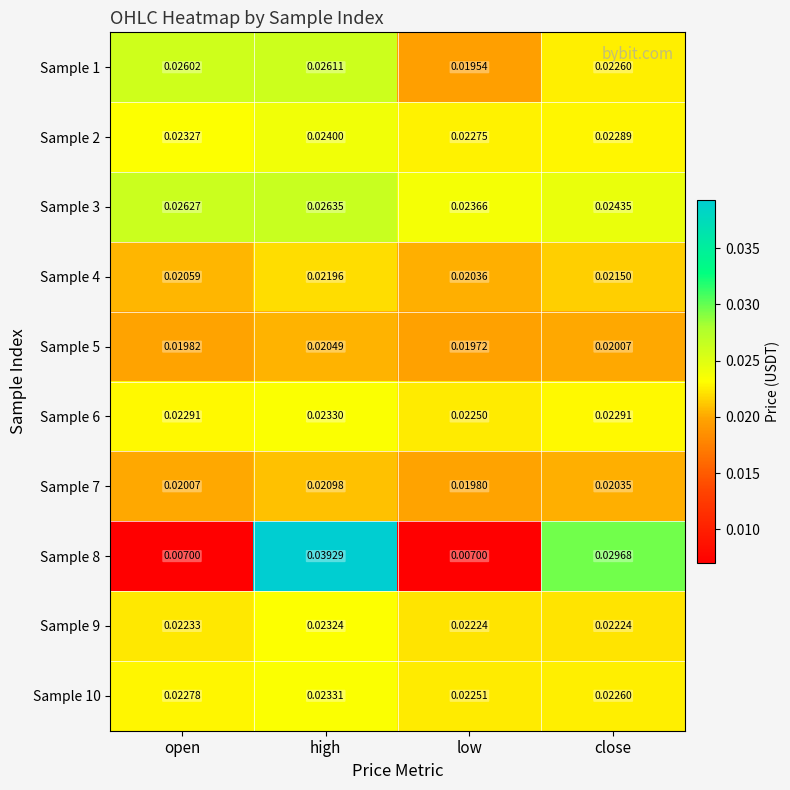

Rank the series by their maximum value, from highest to lowest.

Sample 8, Sample 3, Sample 1, Sample 2, Sample 10, Sample 6, Sample 9, Sample 4, Sample 7, Sample 5